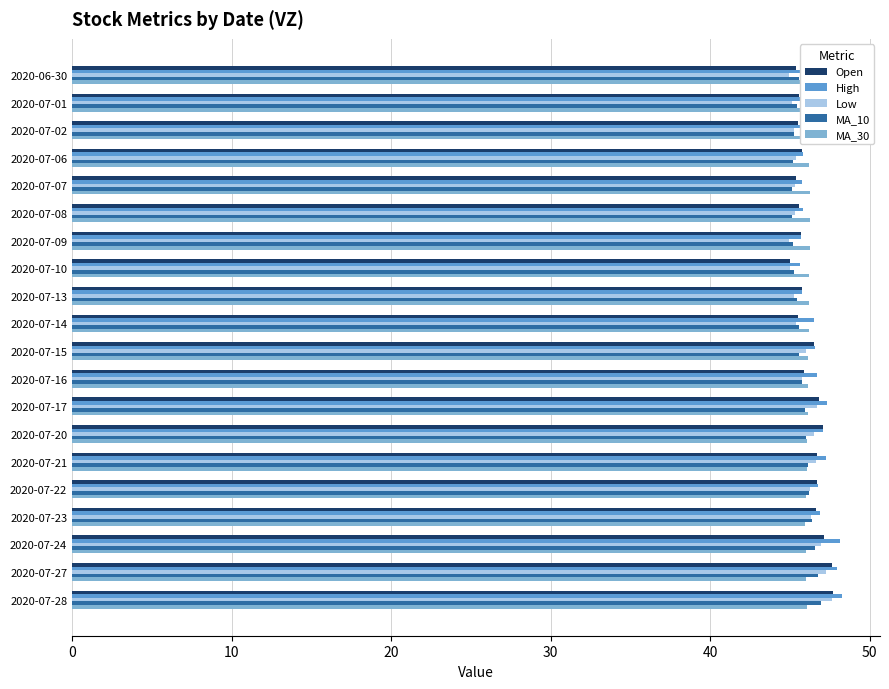

The Low series shows 75.7 at 2020-07-24. True or false?

False